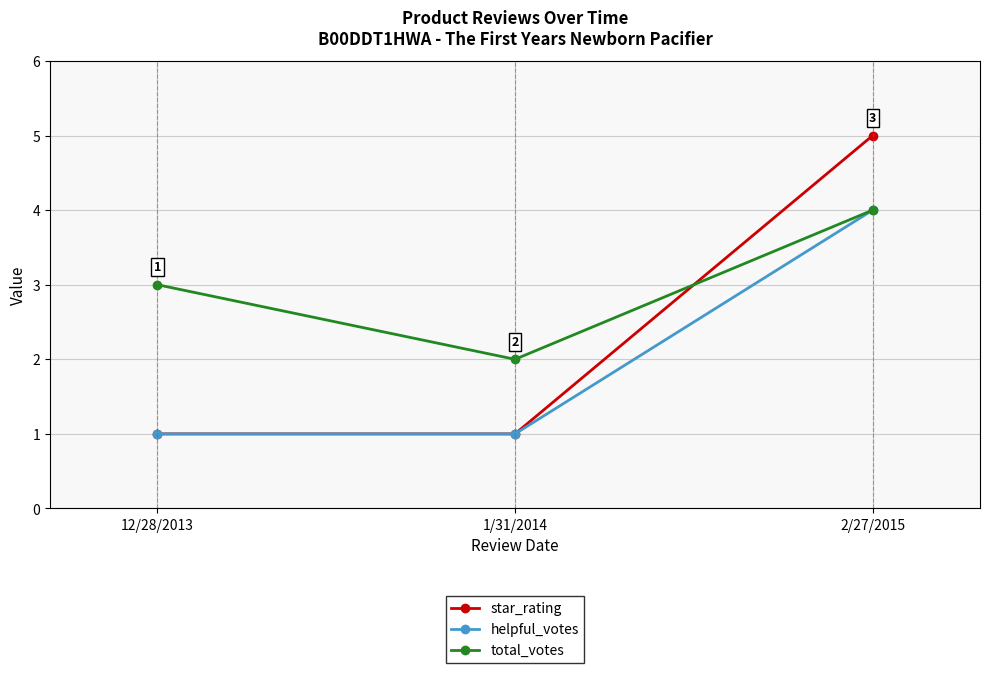

What is the sum of all helpful_votes values?

6